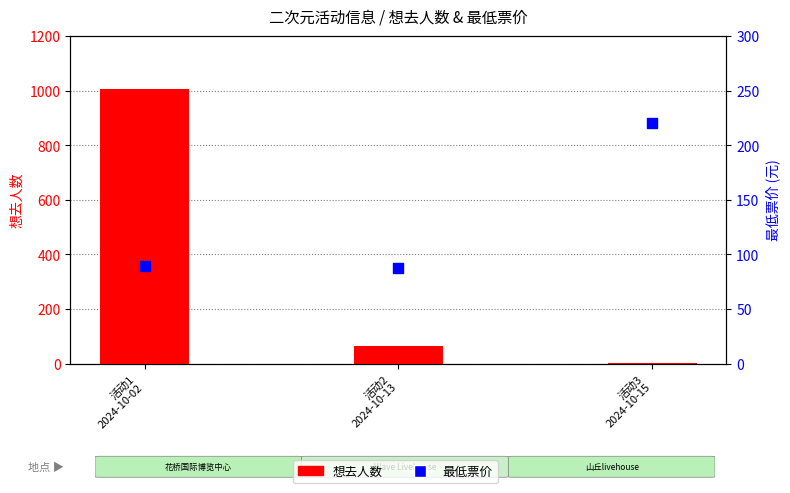

Is the value of 最低票价 at 活动2
2024-10-13 greater than the value of 想去人数 at 活动2
2024-10-13?

Yes